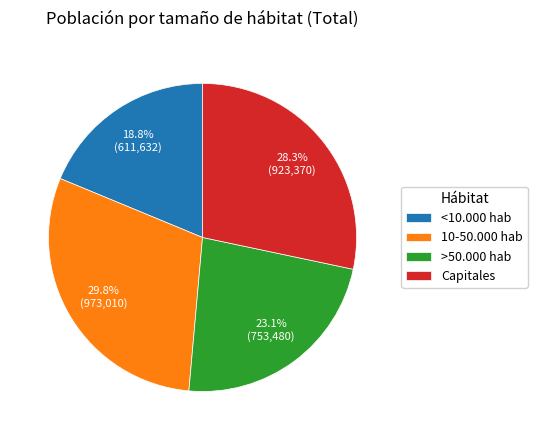

Which has a higher value, >50.000 hab or 10-50.000 hab?

10-50.000 hab